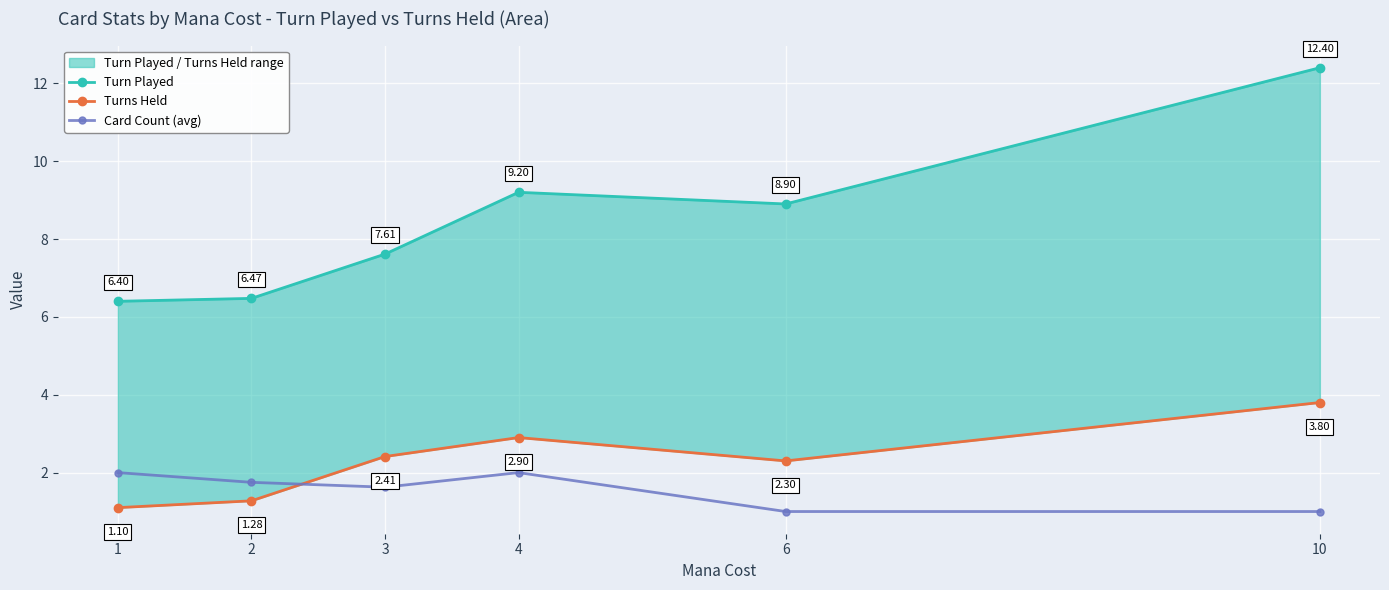

How many data points in Turn Played are above 8?

3